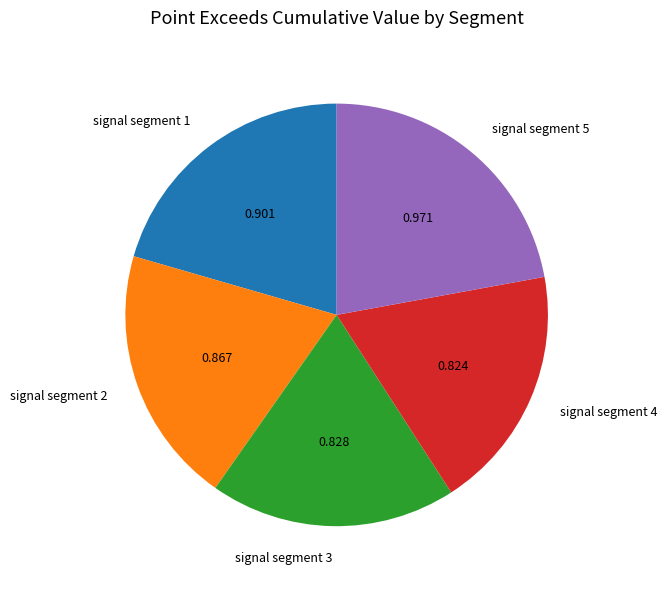

Does signal segment 4 account for over 50% of the chart?

No